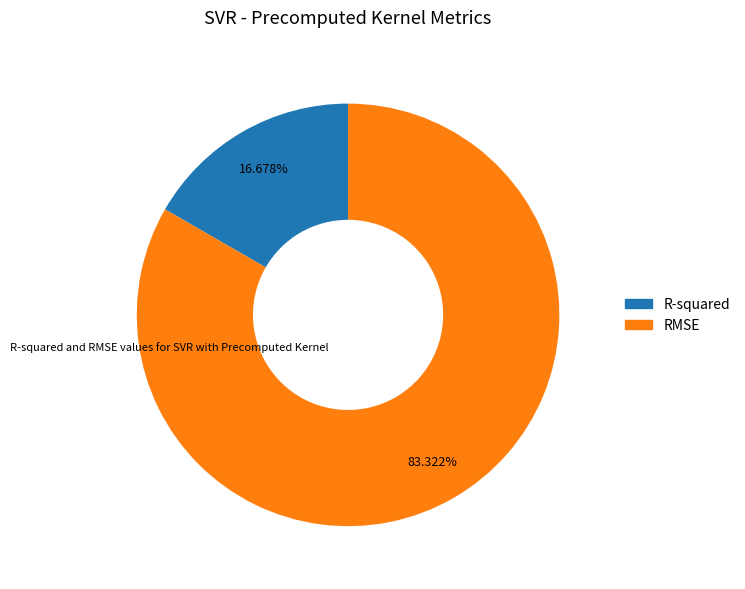

Which has a higher value, RMSE or R-squared?

RMSE